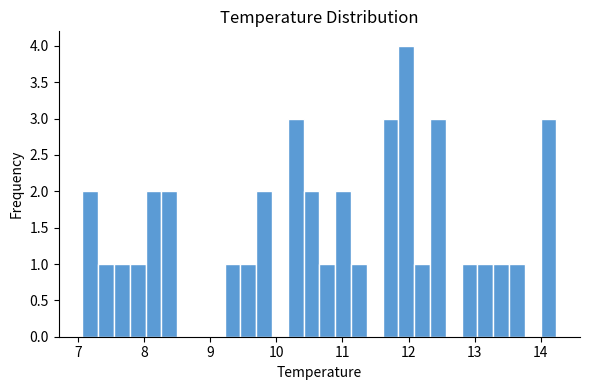

Read against the x-axis, roughly where is the centre of the tallest bar?

12.0